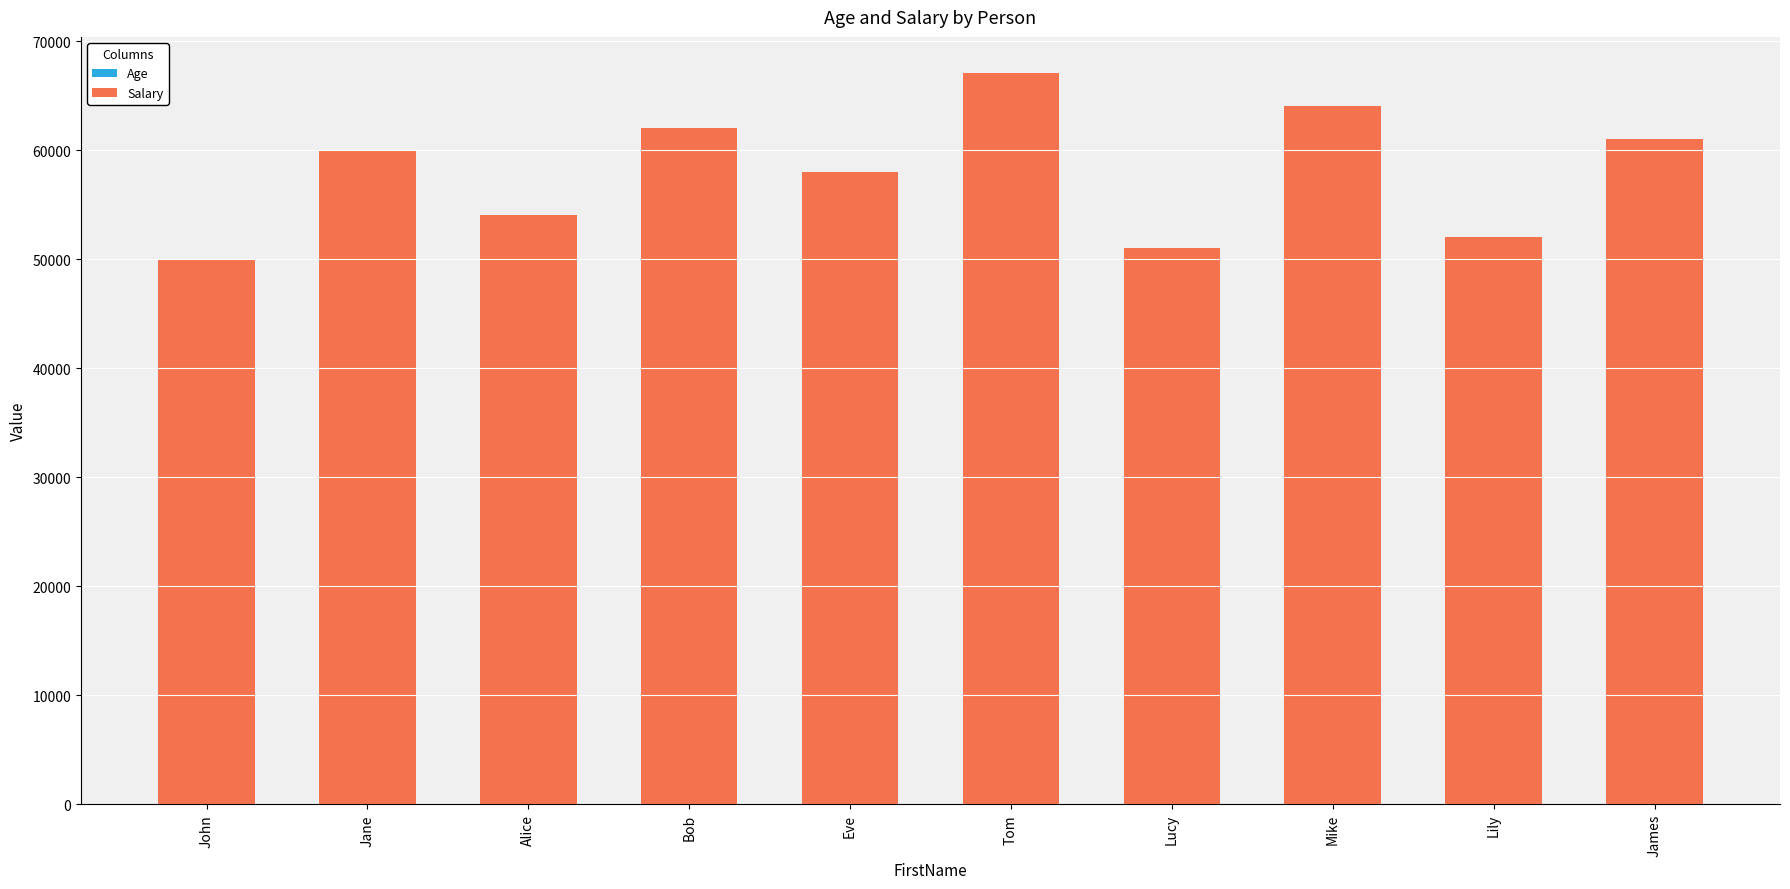

At which category is the sum across all series the highest?

Tom